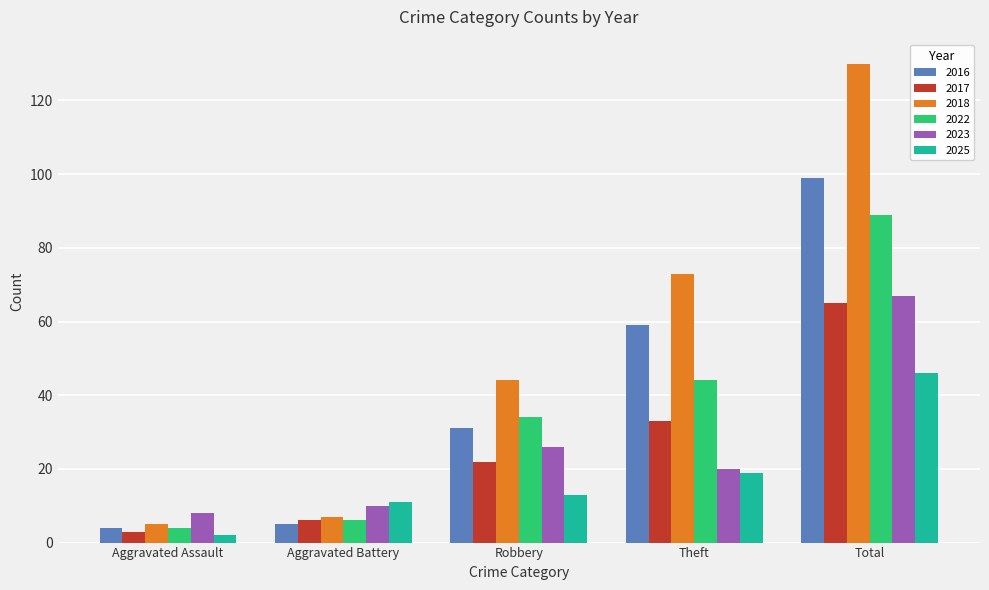

Reading left to right, extract all data points from this chart.

2016: Aggravated Assault=4	Aggravated Battery=5	Robbery=31	Theft=59	Total=99
2017: Aggravated Assault=3	Aggravated Battery=6	Robbery=22	Theft=33	Total=65
2018: Aggravated Assault=5	Aggravated Battery=7	Robbery=44	Theft=73	Total=130
2022: Aggravated Assault=4	Aggravated Battery=6	Robbery=34	Theft=44	Total=89
2023: Aggravated Assault=8	Aggravated Battery=10	Robbery=26	Theft=20	Total=67
2025: Aggravated Assault=2	Aggravated Battery=11	Robbery=13	Theft=19	Total=46